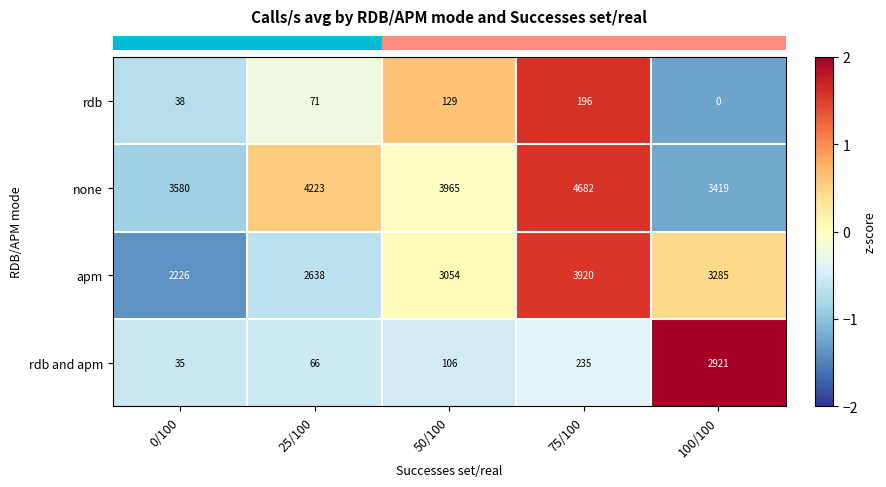

Between 25/100 and 100/100, which series saw the biggest shift?

rdb and apm